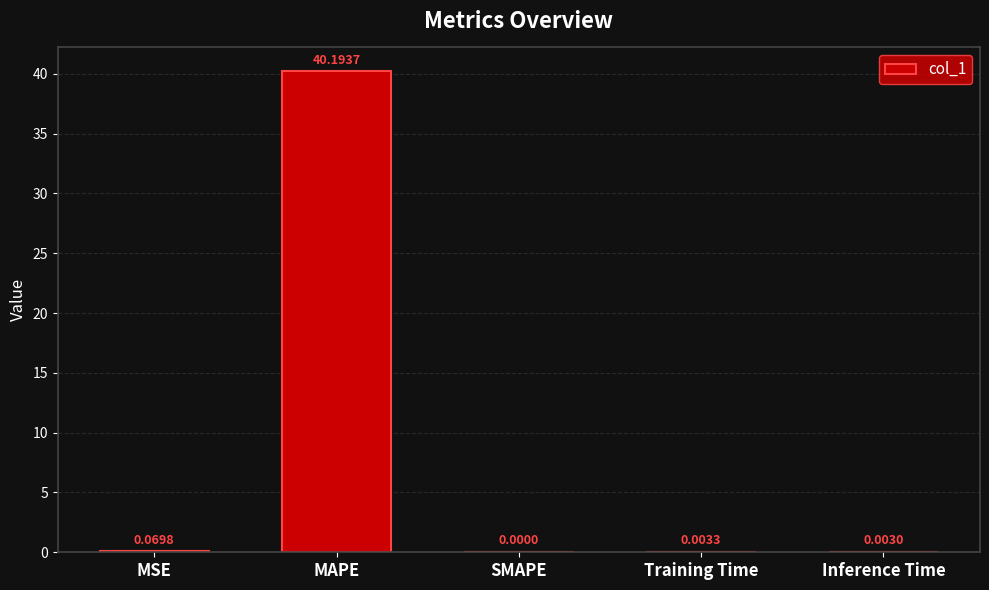

Where is the data nearest to the value 20?

MSE